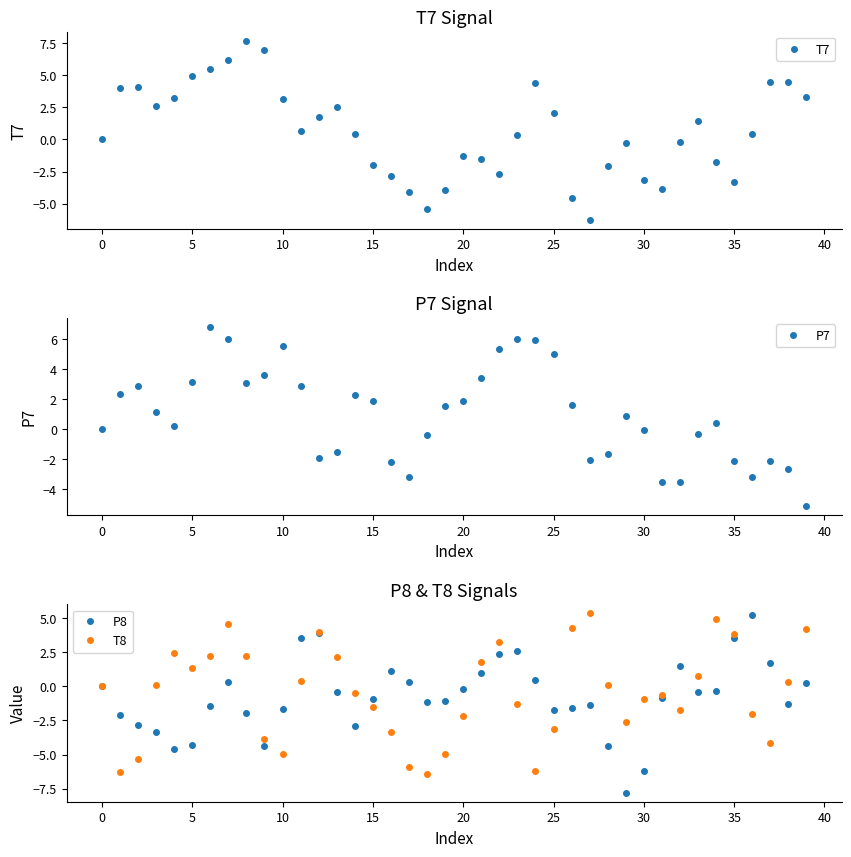

True or false: T7 has a value of 0.7 at 11.

True